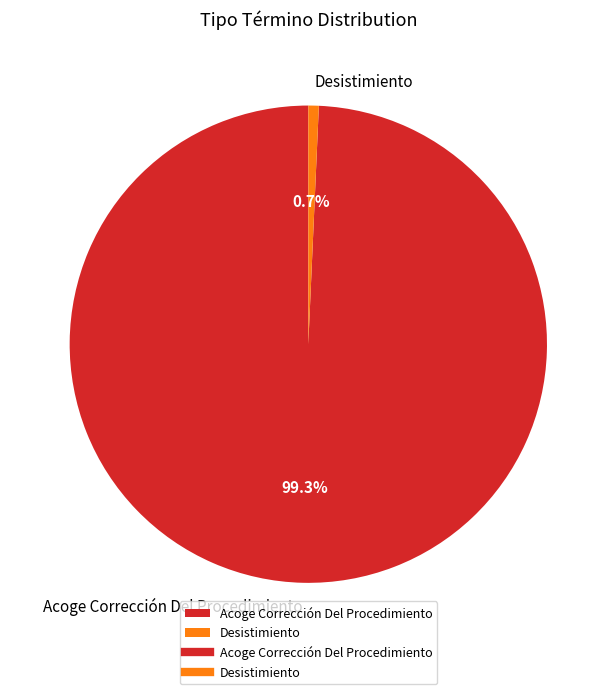

To the nearest percent, what portion does Acoge Corrección Del Procedimiento represent?

99%